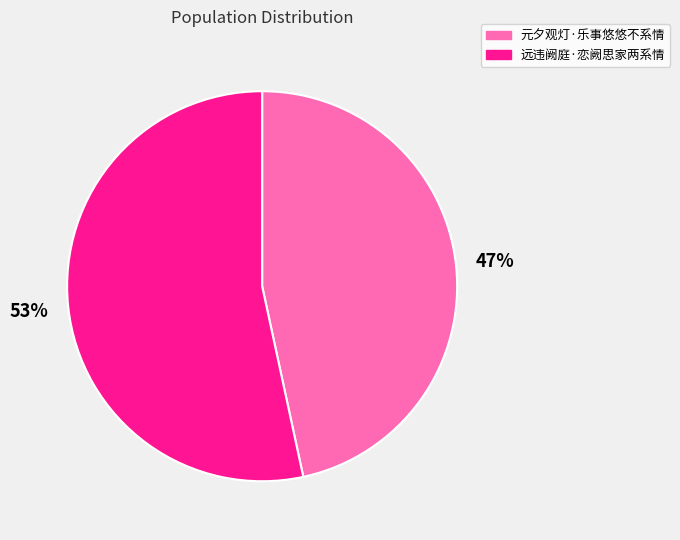

Is it true that 元夕观灯·乐事悠悠不系情 is 57% of the pie?

False